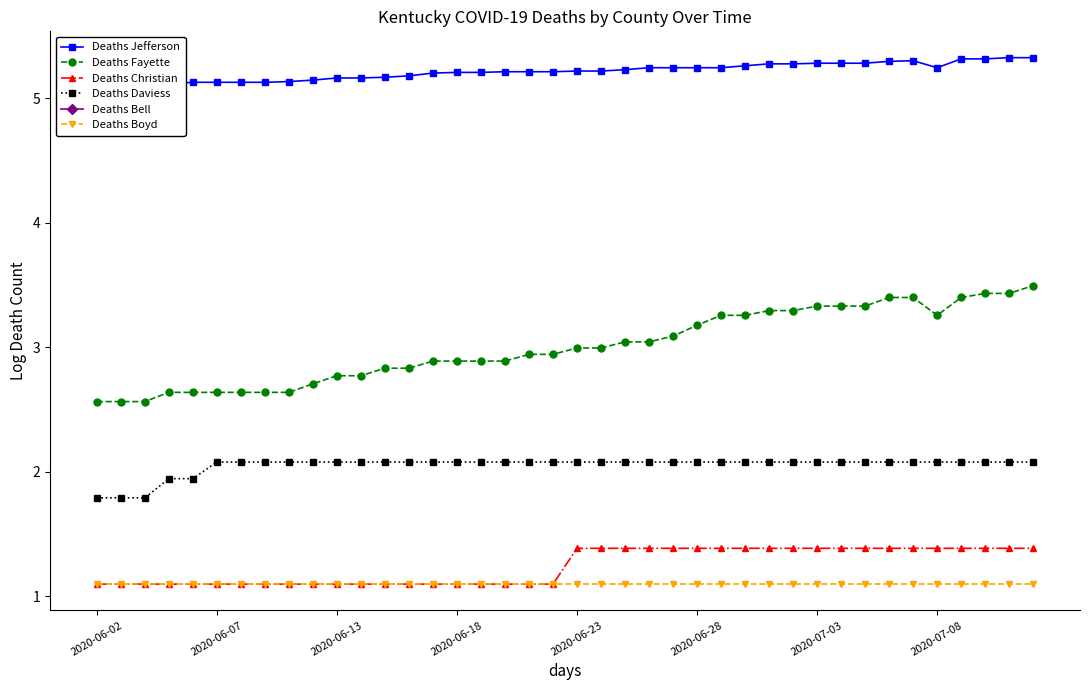

At how many categories does at least one series exceed 2?

40